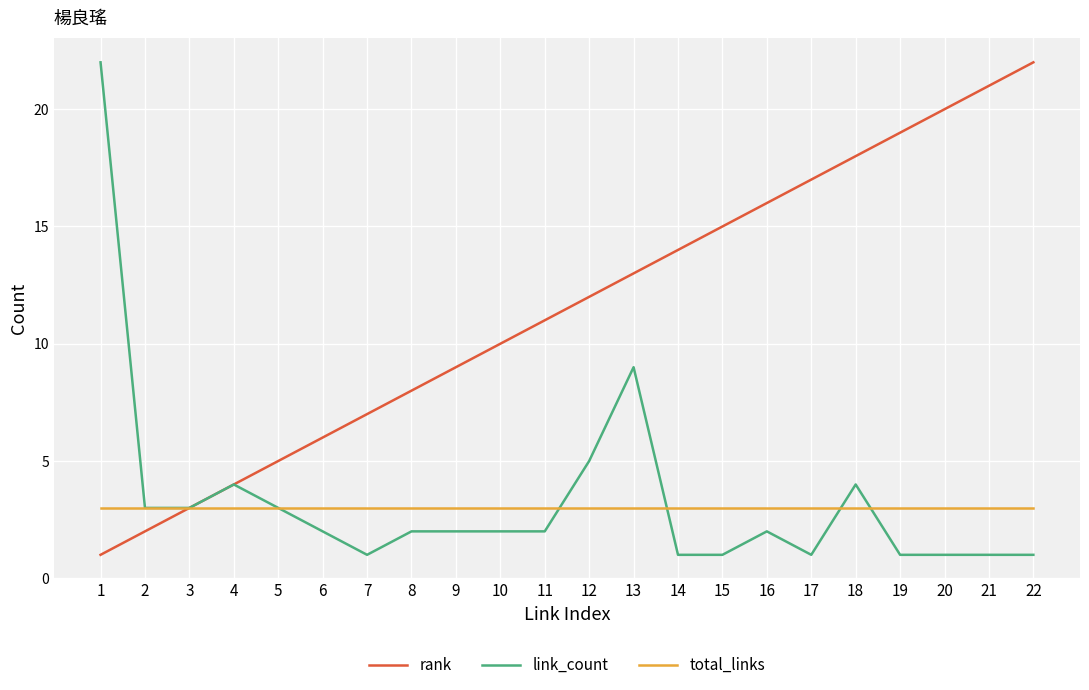

Count the number of data series in this chart.

3